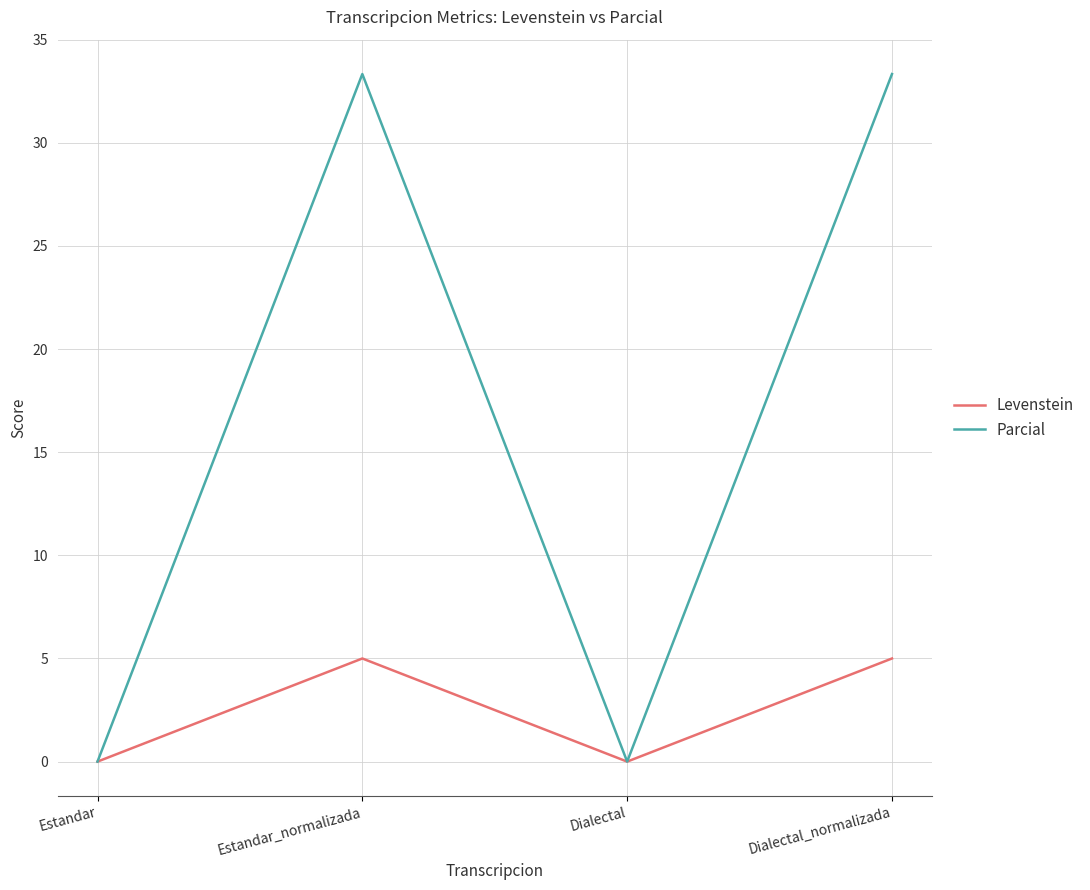

How many values in the Parcial series are below 33?

2